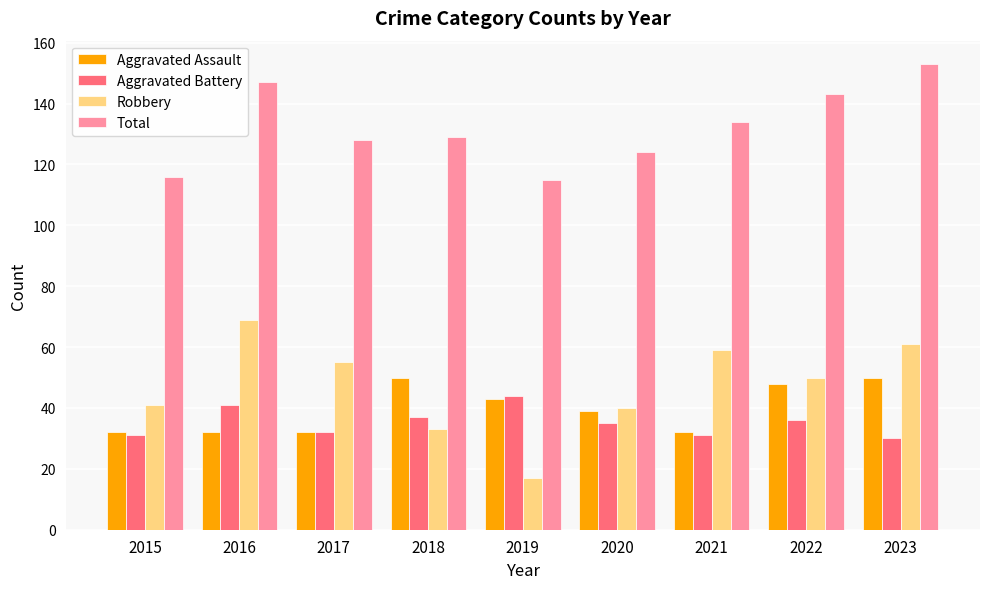

Reading left to right, list all the values displayed in this chart.

Aggravated Assault: 2015=32	2016=32	2017=32	2018=50	2019=43	2020=39	2021=32	2022=48	2023=50
Aggravated Battery: 2015=31	2016=41	2017=32	2018=37	2019=44	2020=35	2021=31	2022=36	2023=30
Robbery: 2015=41	2016=69	2017=55	2018=33	2019=17	2020=40	2021=59	2022=50	2023=61
Total: 2015=116	2016=147	2017=128	2018=129	2019=115	2020=124	2021=134	2022=143	2023=153